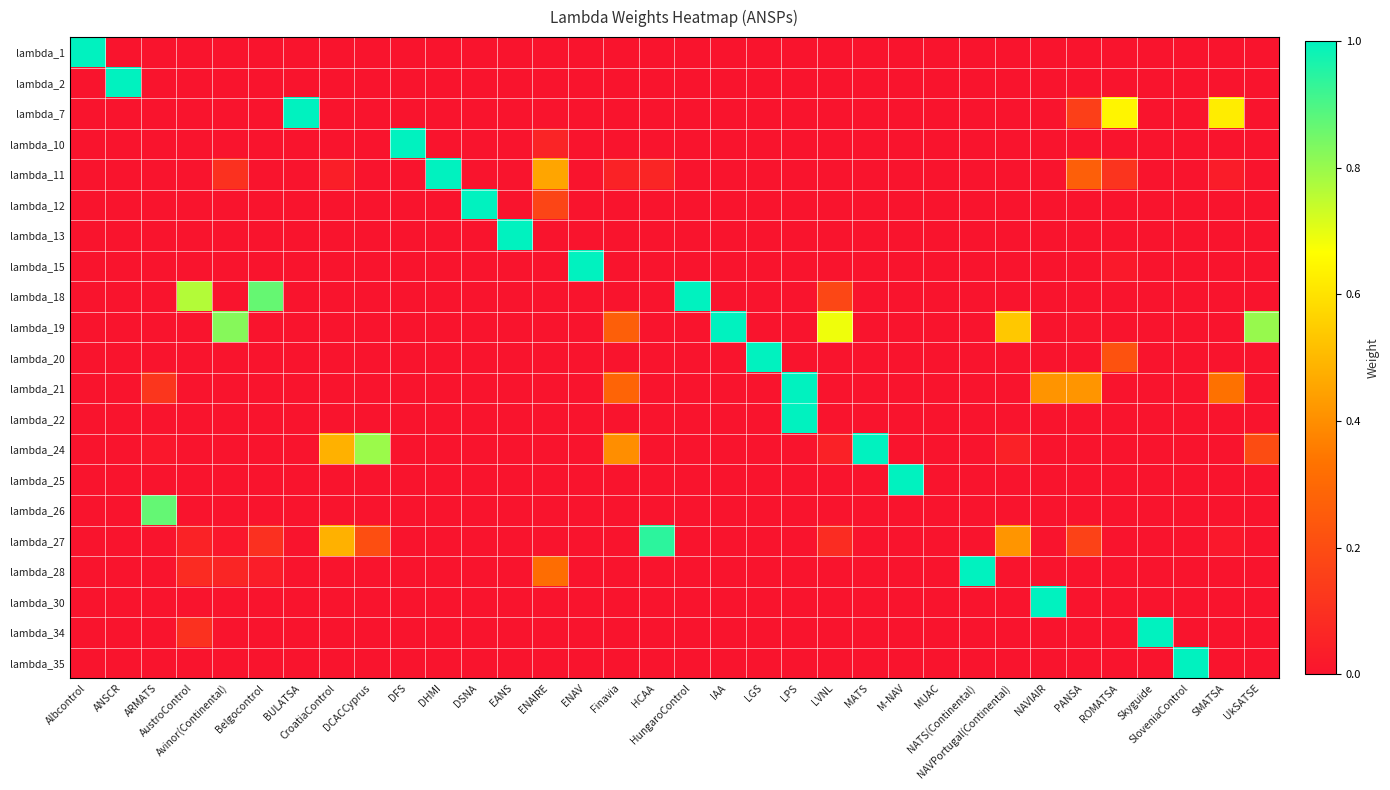

What is the difference between the highest and lowest values at BULATSA?

1.0